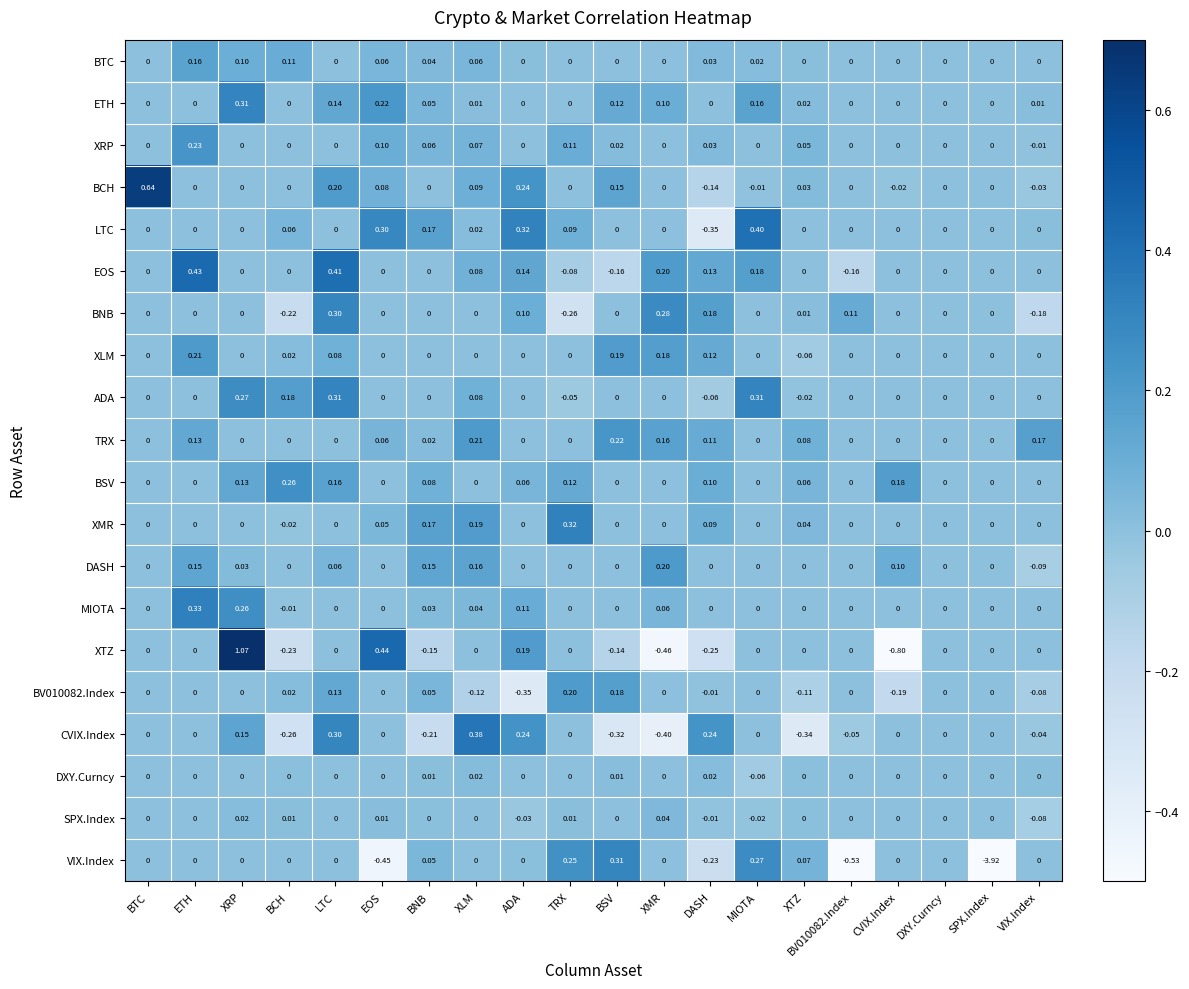

Is the value of EOS at ETH greater than the value of XRP at VIX.Index?

Yes